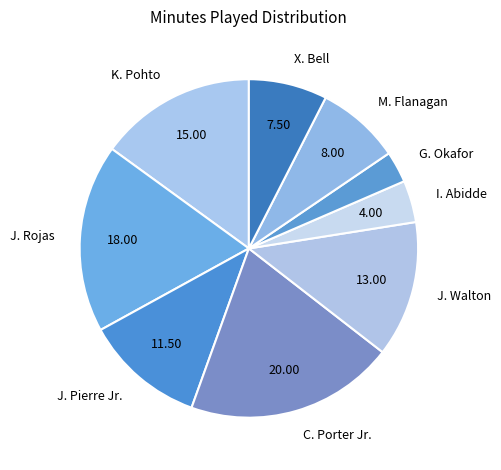

Approximately how many times larger is the value at J. Pierre Jr. compared to I. Abidde?

2.9